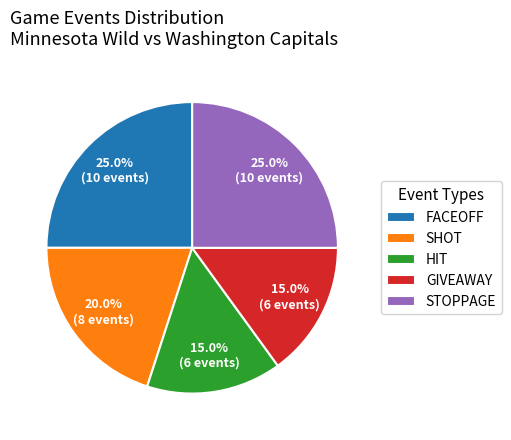

How many segments does this pie chart have?

5